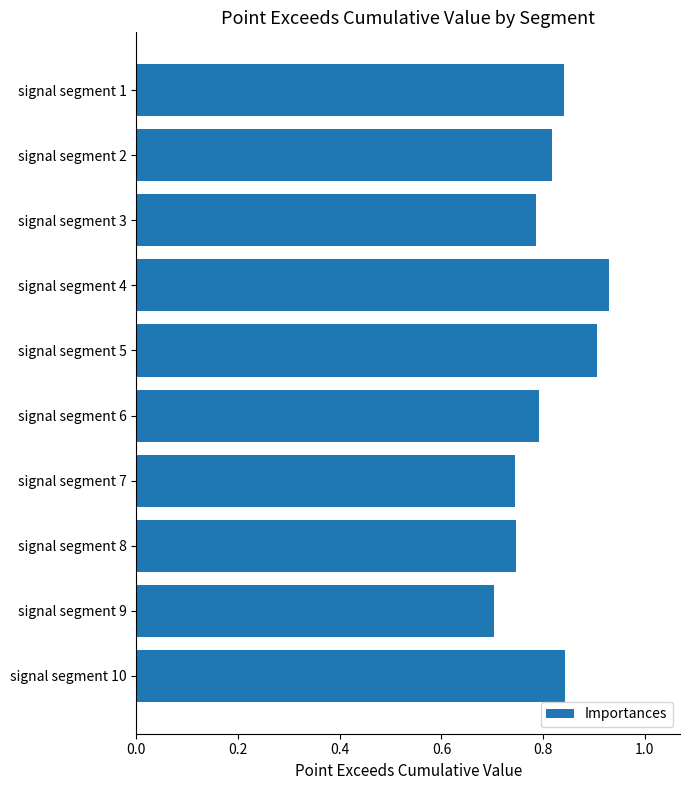

At which label is the value closest to 0?

signal segment 9